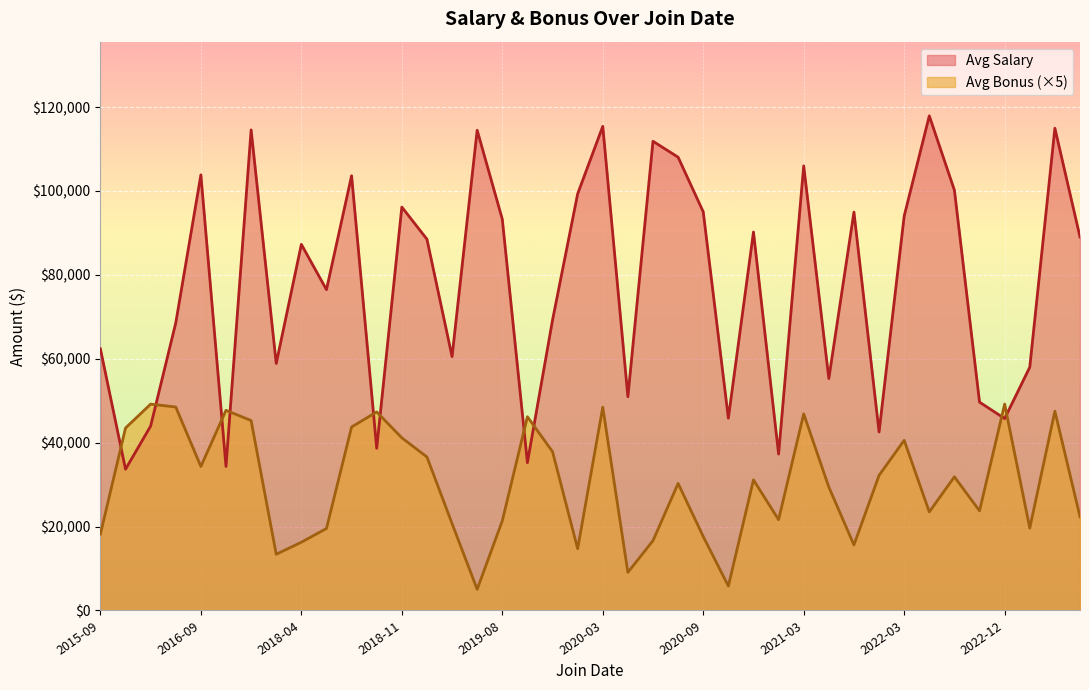

After their last crossing, which series has the higher values: Avg Salary or Avg Bonus (×5)?

Avg Salary